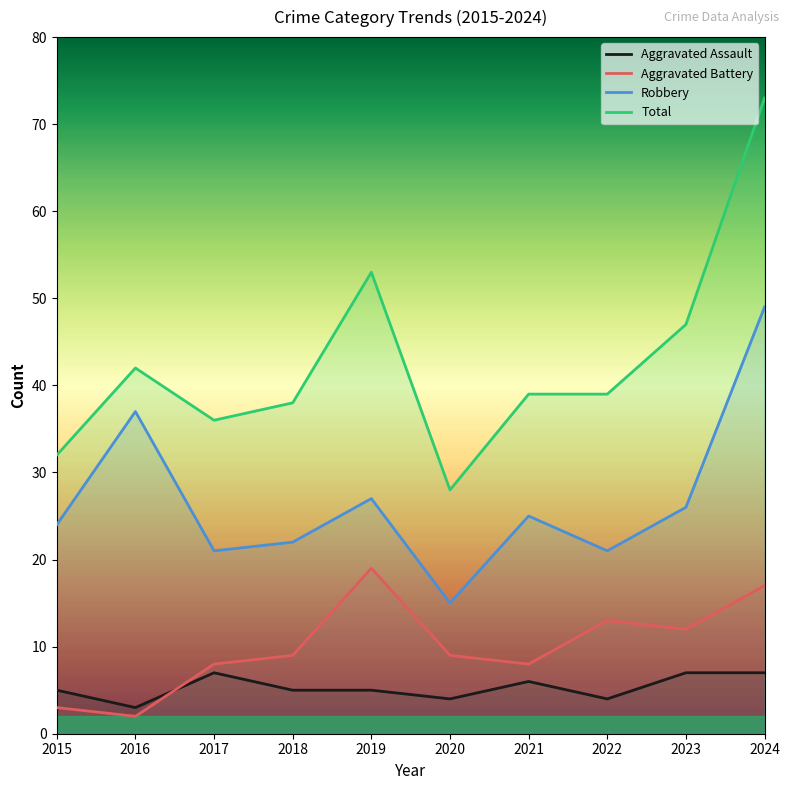

At which label does Total reach its peak?

2024